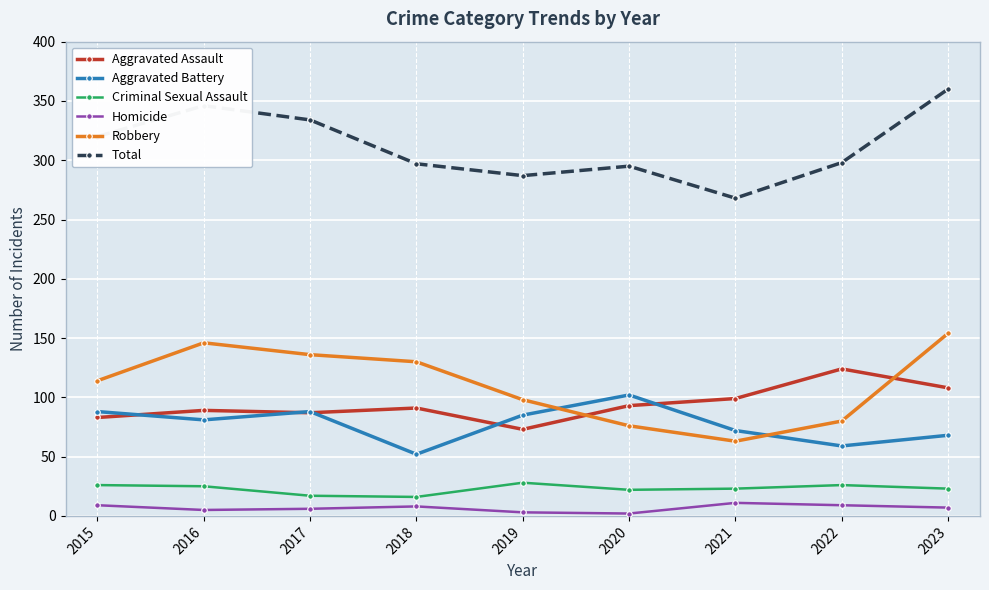

True or false: Aggravated Battery has a value of 44 at 2015.

False